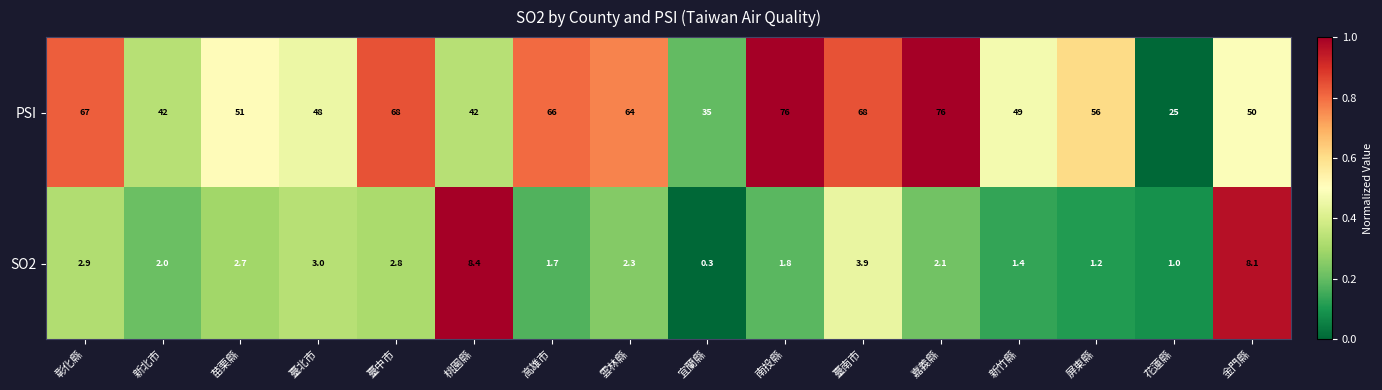

What is the difference between the highest and lowest values at 苗栗縣?

48.3